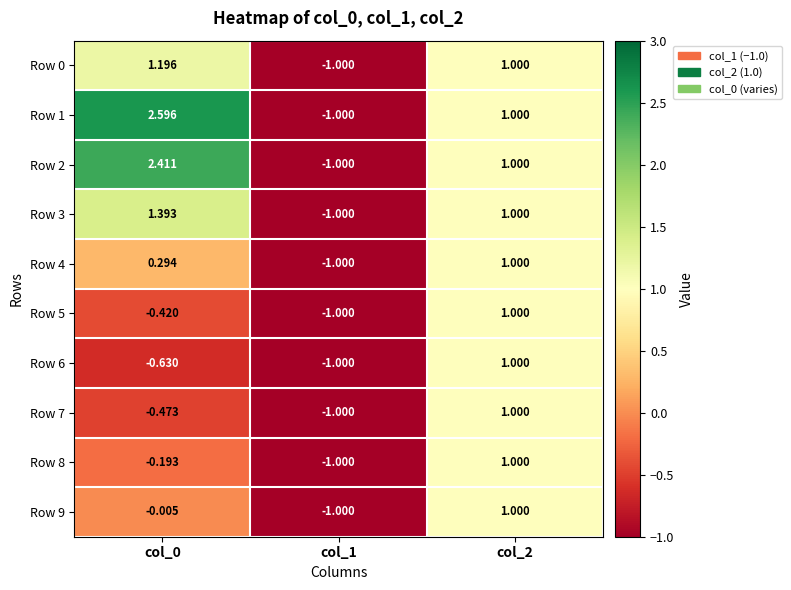

Which series changed the most between col_0 and col_1?

Row 1